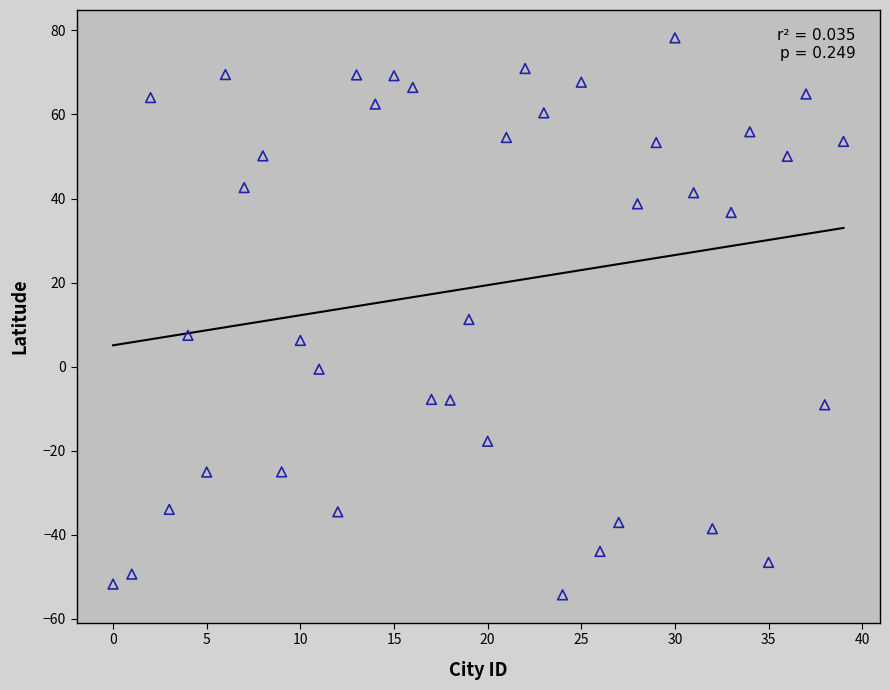

What is the range of Y values (max minus min)?

132.5